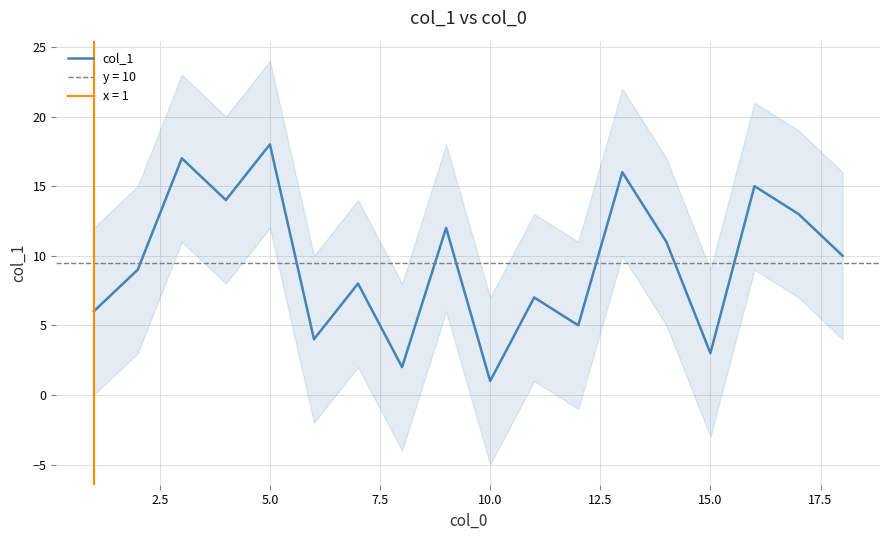

The value of col_1 at 15.0 is 3. True or false?

True